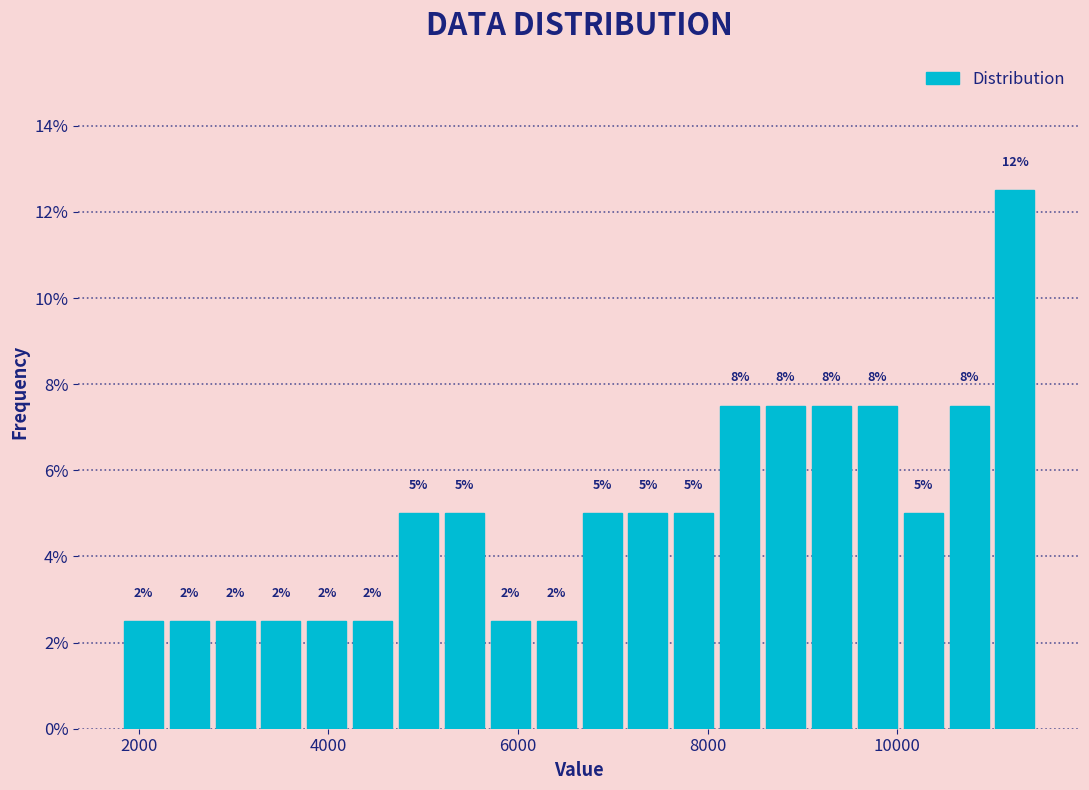

Around what value on the x-axis is the tallest bar? Give the approximate position of its centre, as read against the axis.

11200